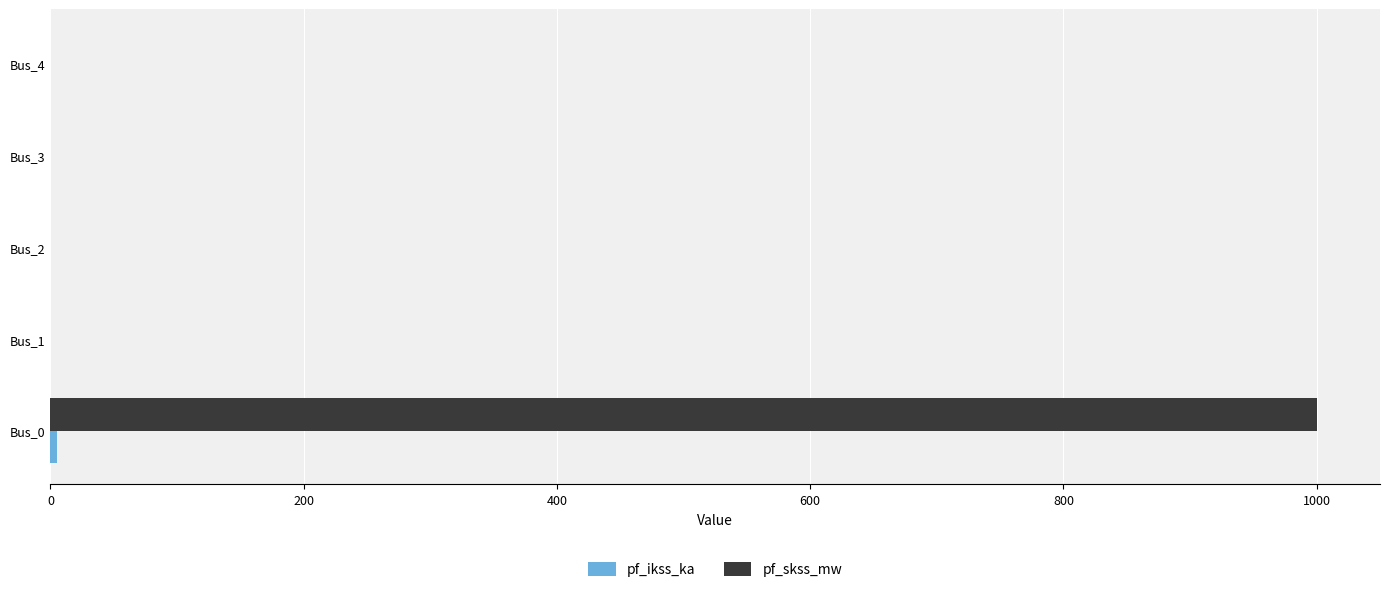

Count the number of categories in the chart.

5